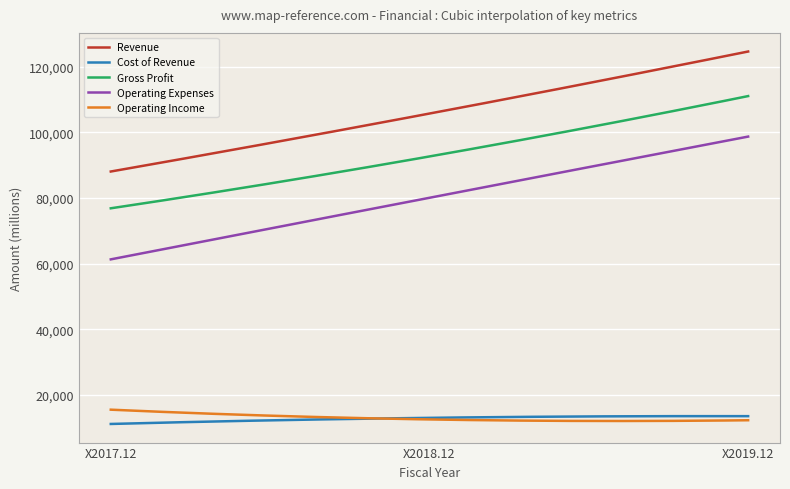

Does the chart display data point markers on the line(s)?

No